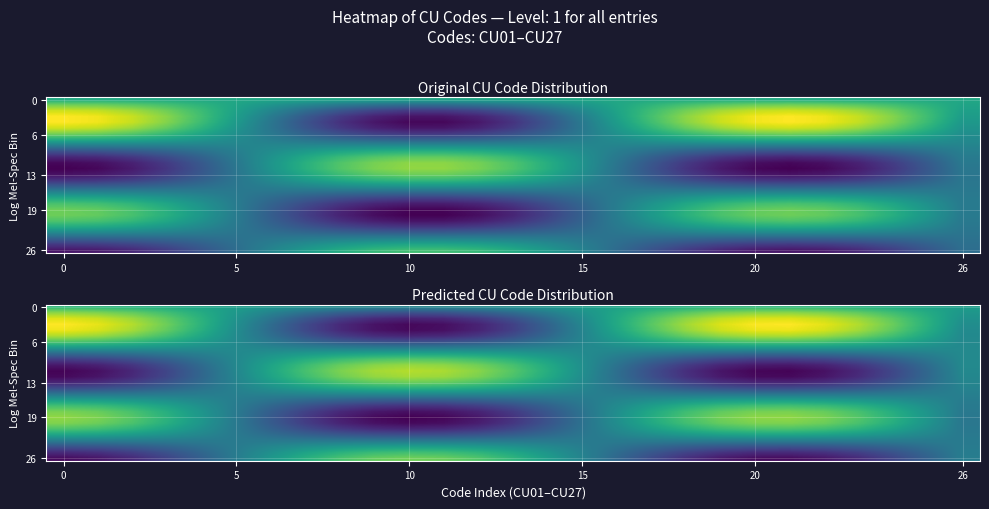

Which has a higher value, 8 or 7?

7